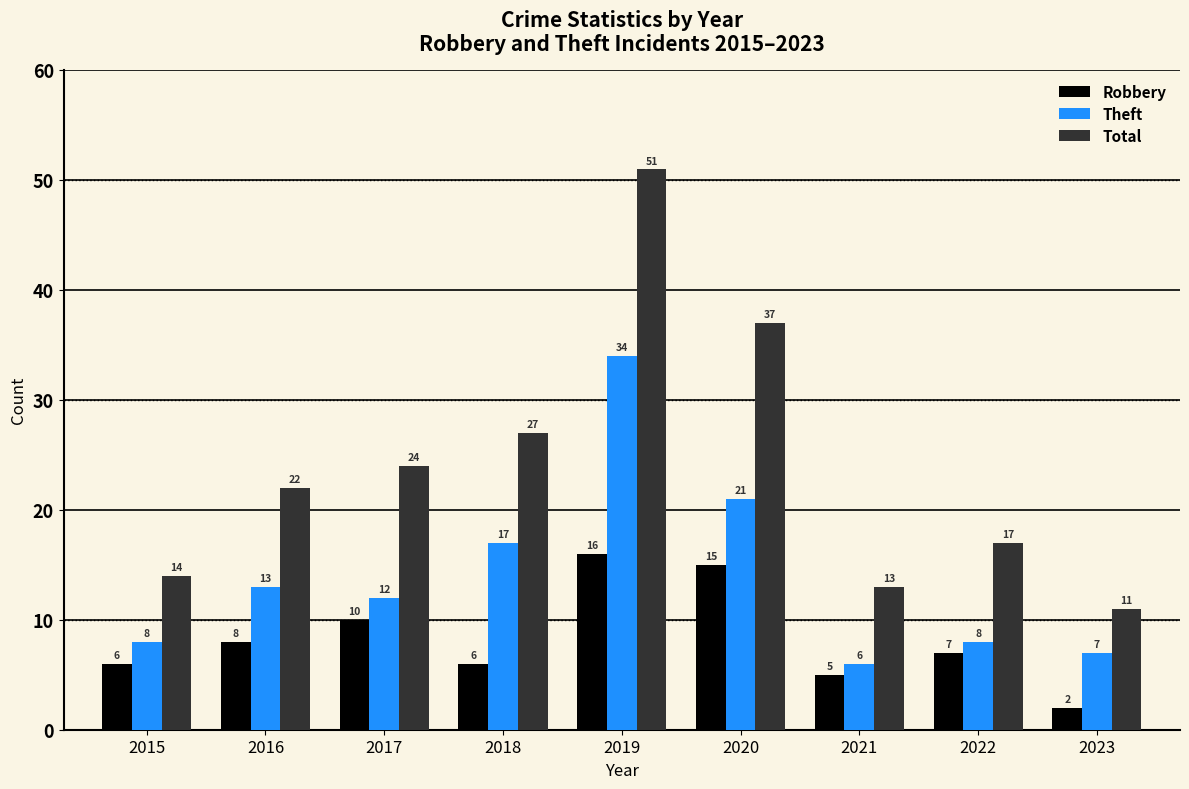

Rank the series at 2018 from lowest to highest value.

Robbery, Theft, Total